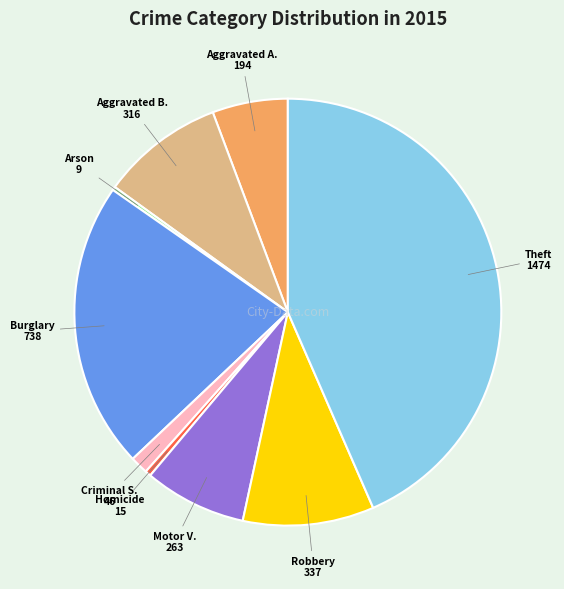

Is there any slice that represents more than half of the pie?

No